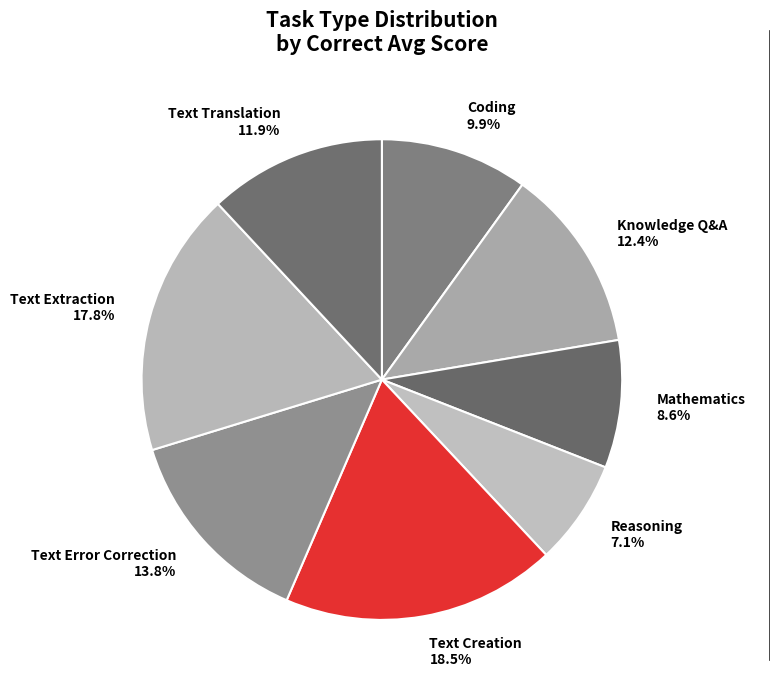

To the nearest percent, what portion does Text Error Correction represent?

14%